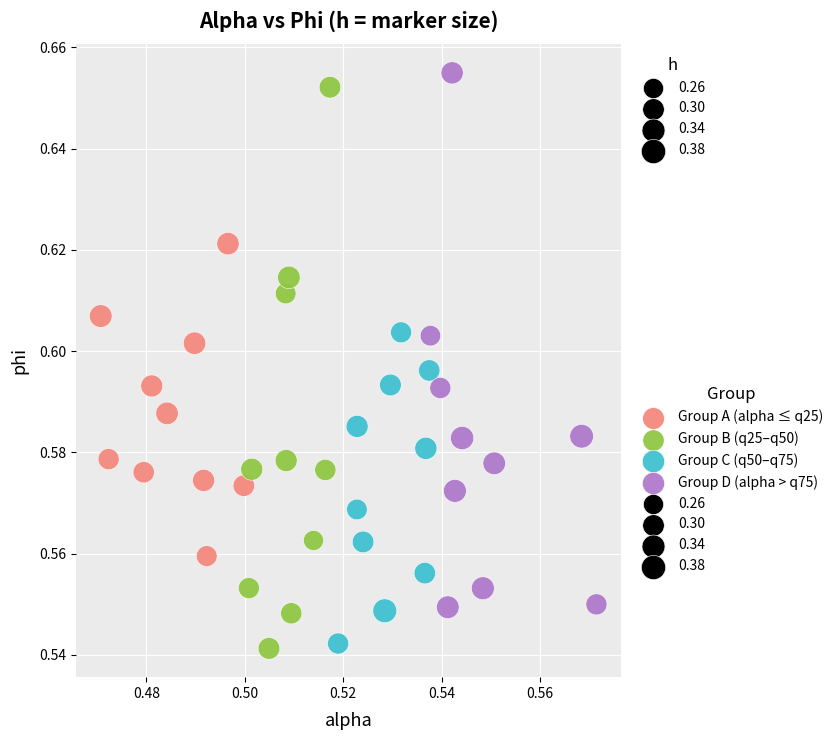

Which series has the largest Y range (max minus min)?

Group B (q25–q50)